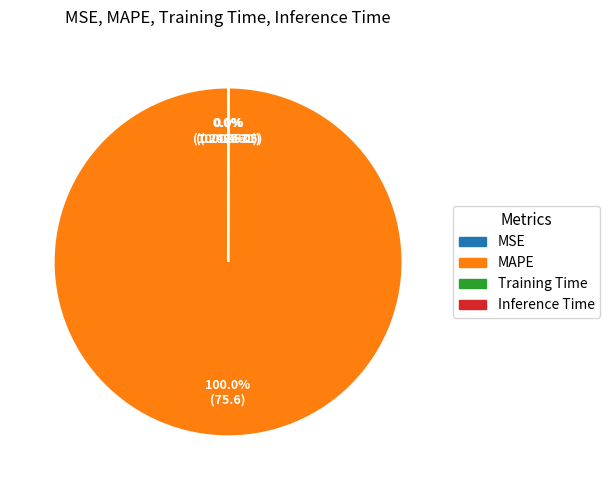

What is the majority slice?

MAPE